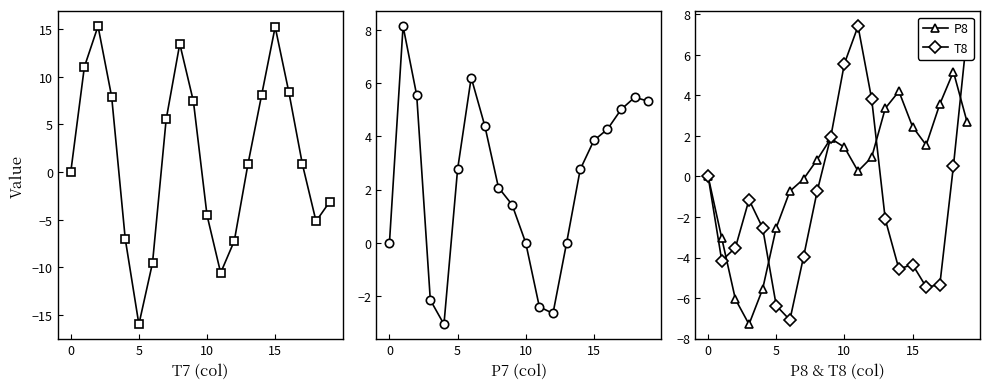

Does the chart have visible grid lines?

No